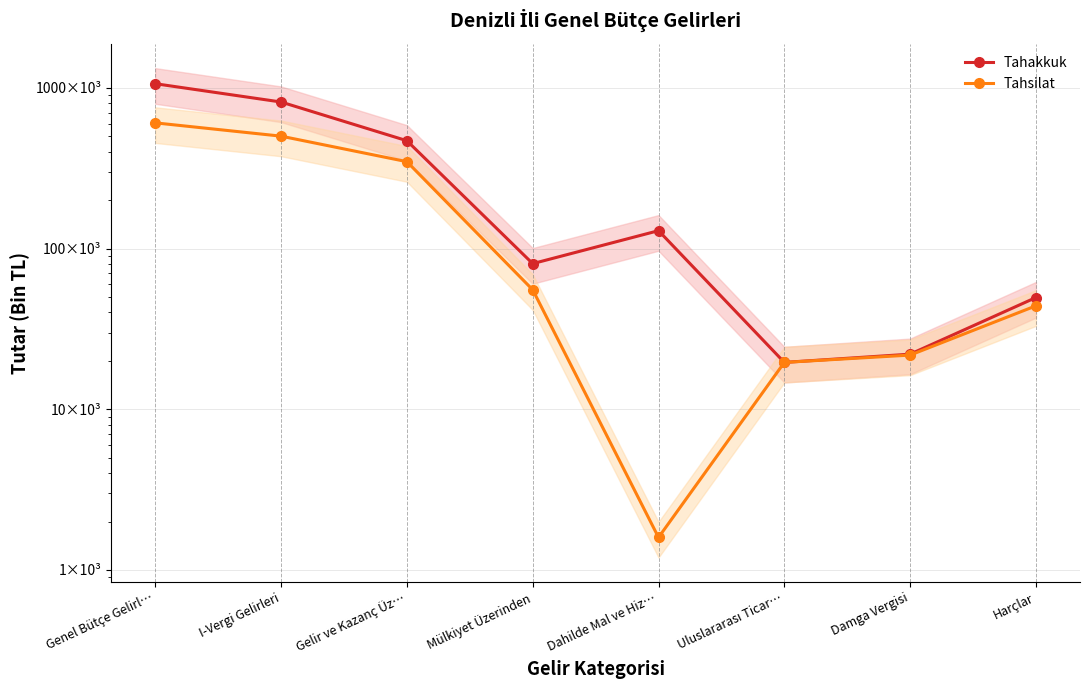

What is the sum of all Tahakkuk values?

2649422